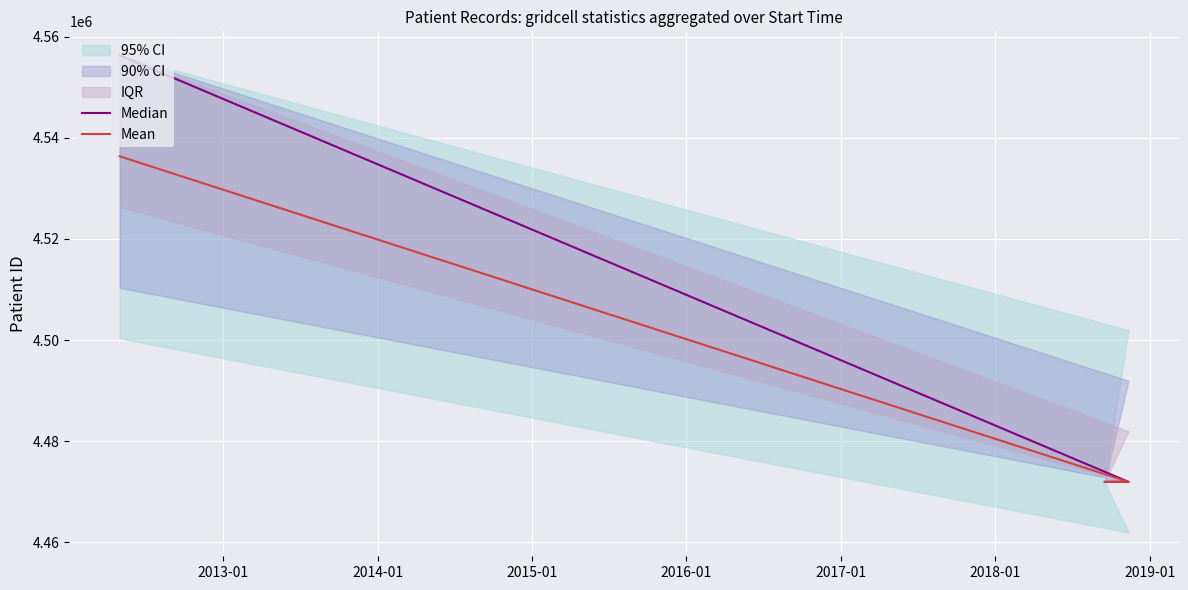

What is the sum of all Median values?

13500257